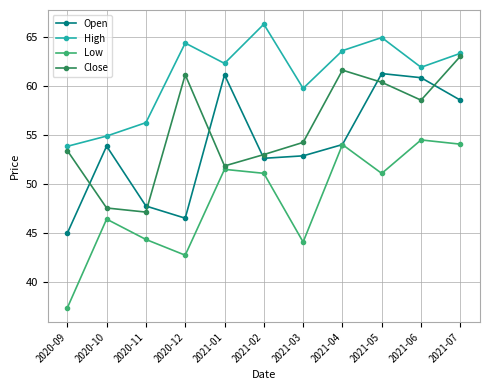

What is the spread (max minus min) of values at 2021-03?

15.7